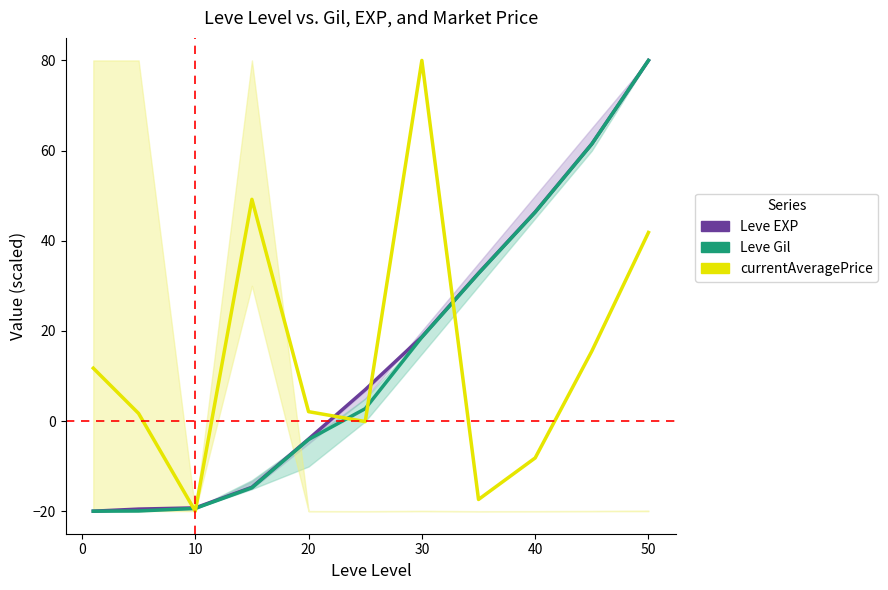

True or false: Leve Gil has more than 1 points higher than both neighbors.

False